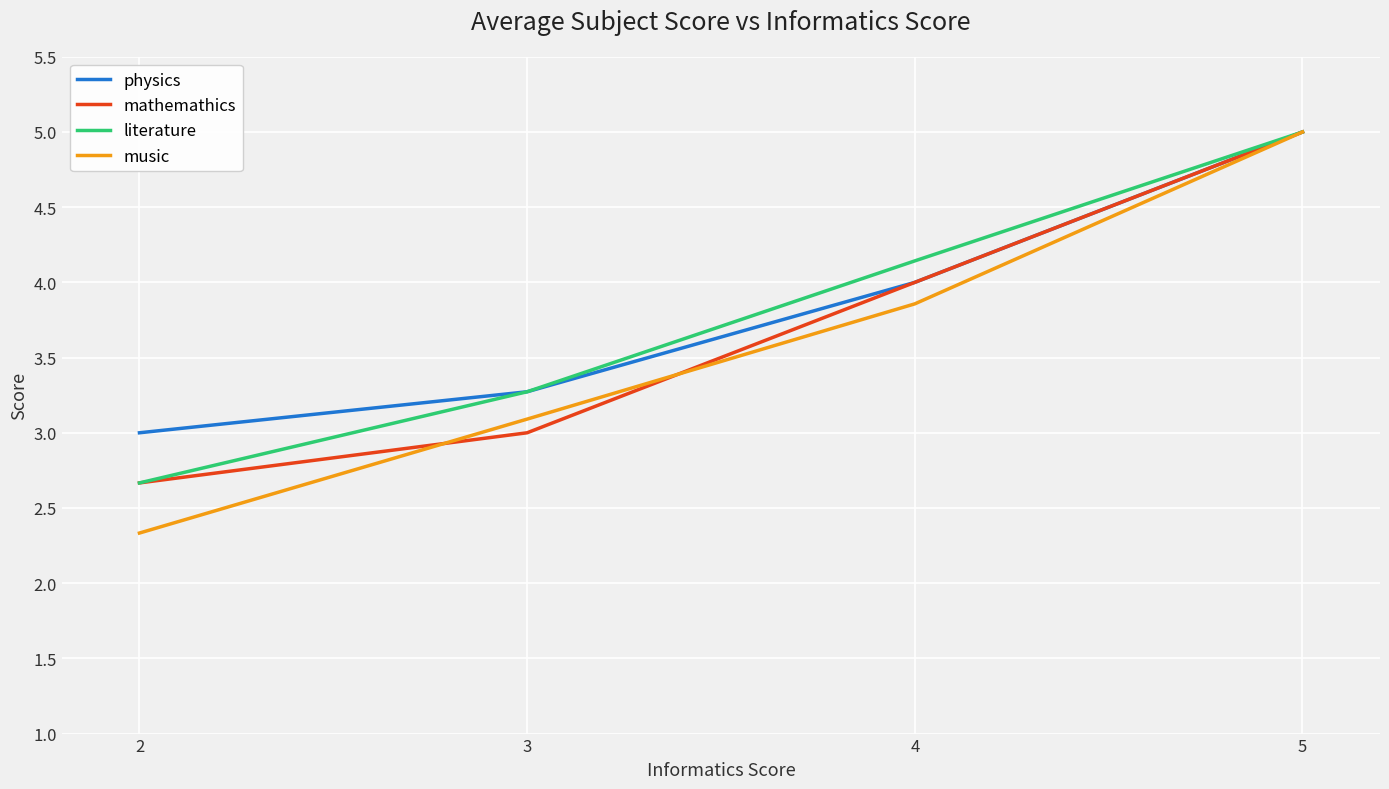

List the series in order of their overall mean, lowest first.

music, mathemathics, literature, physics